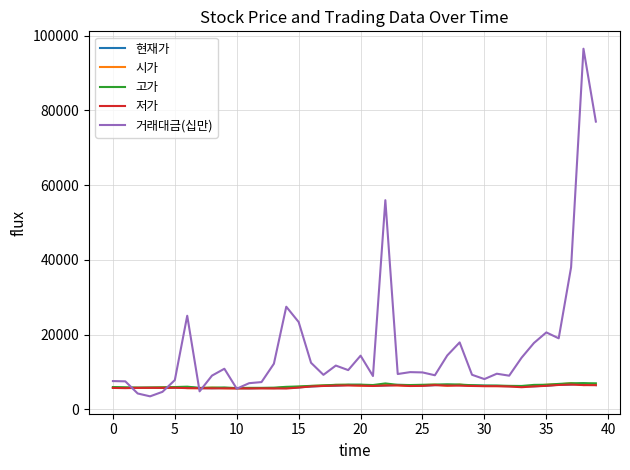

What are all the series names shown in the legend?

현재가, 시가, 고가, 저가, 거래대금(십만)